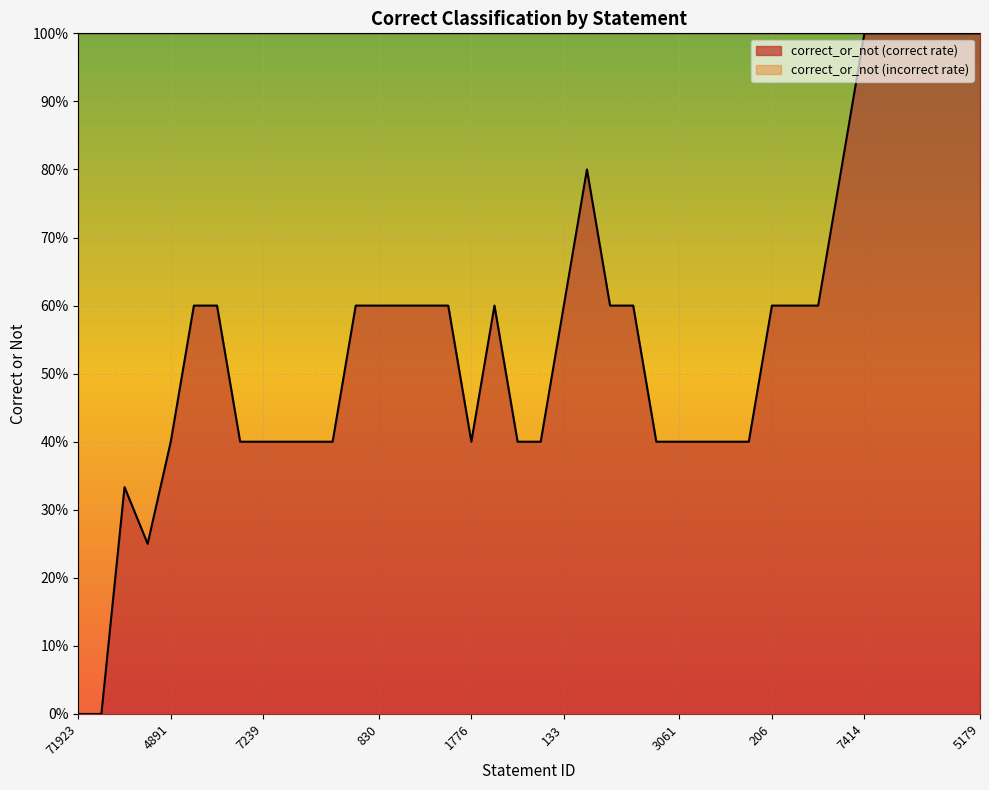

How many values are between 0 and 1?

40